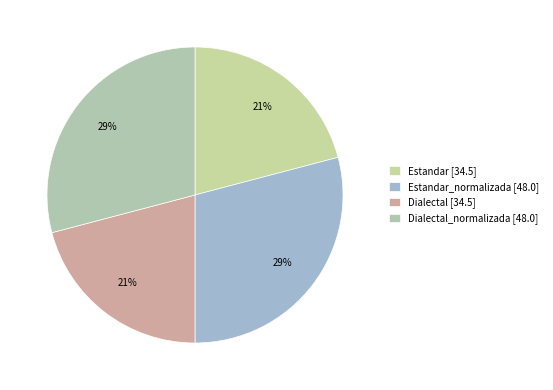

Is there a majority slice in this chart?

No